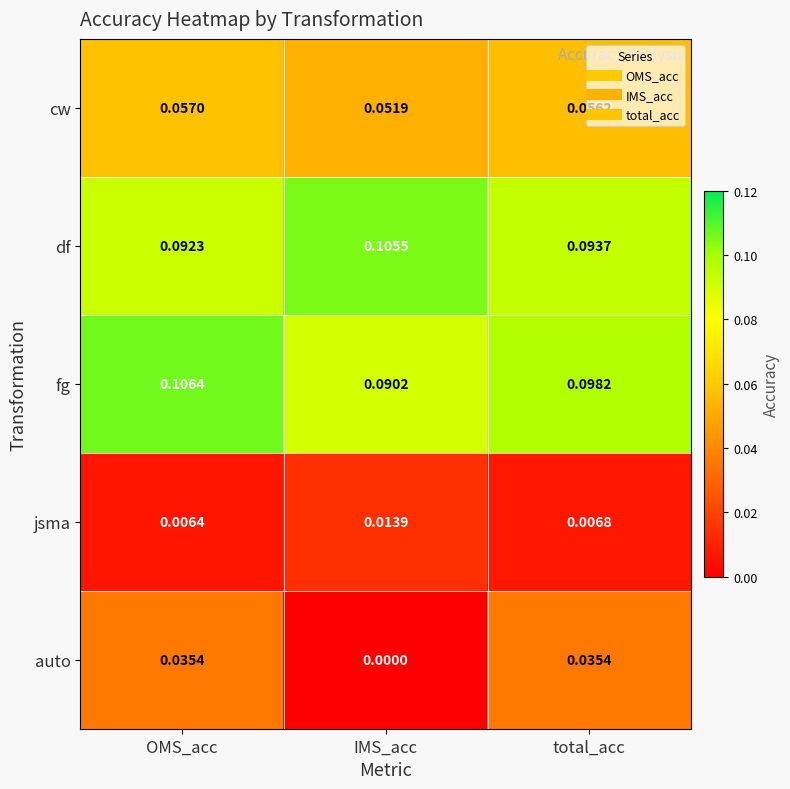

At which label does jsma reach its peak?

IMS_acc